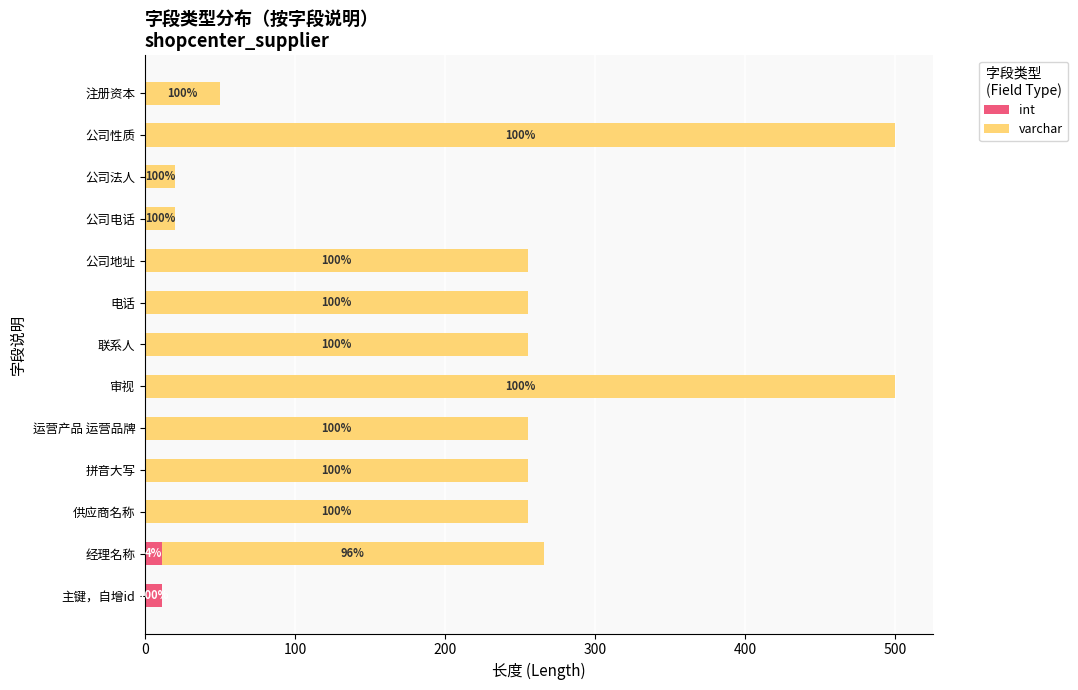

Reading left to right, extract all data points from this chart.

int: 11	11	0	0	0	0	0	0	0	0	0	0	0
varchar: 0	255	255	255	255	500	255	255	255	20	20	500	50